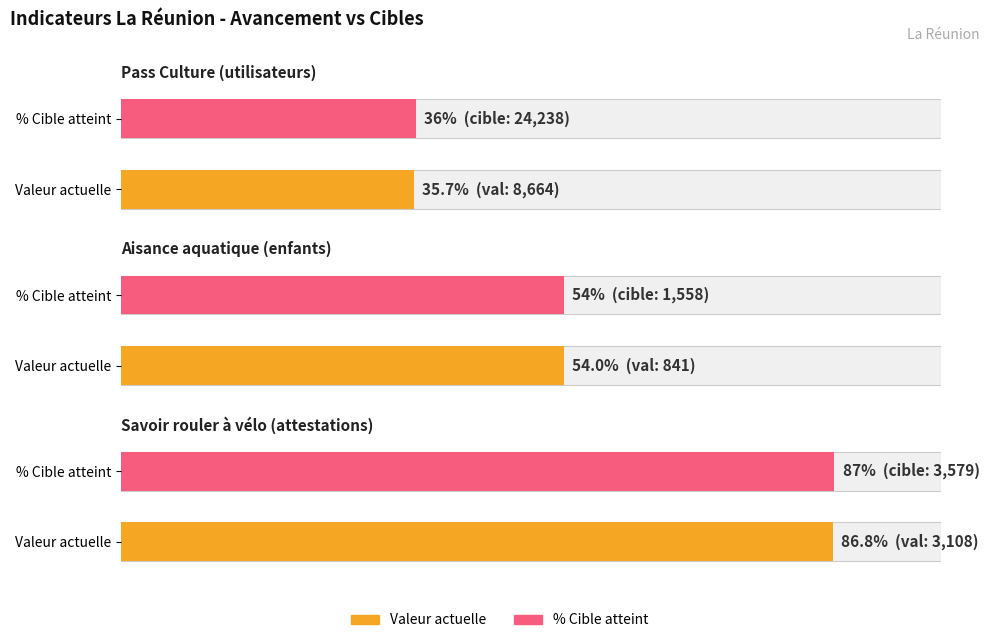

How many data points in pourcentage_cible are less than 54?

1